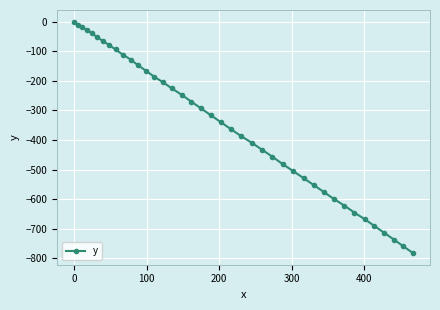

What is the value of the 31st point from the left?

-576.2